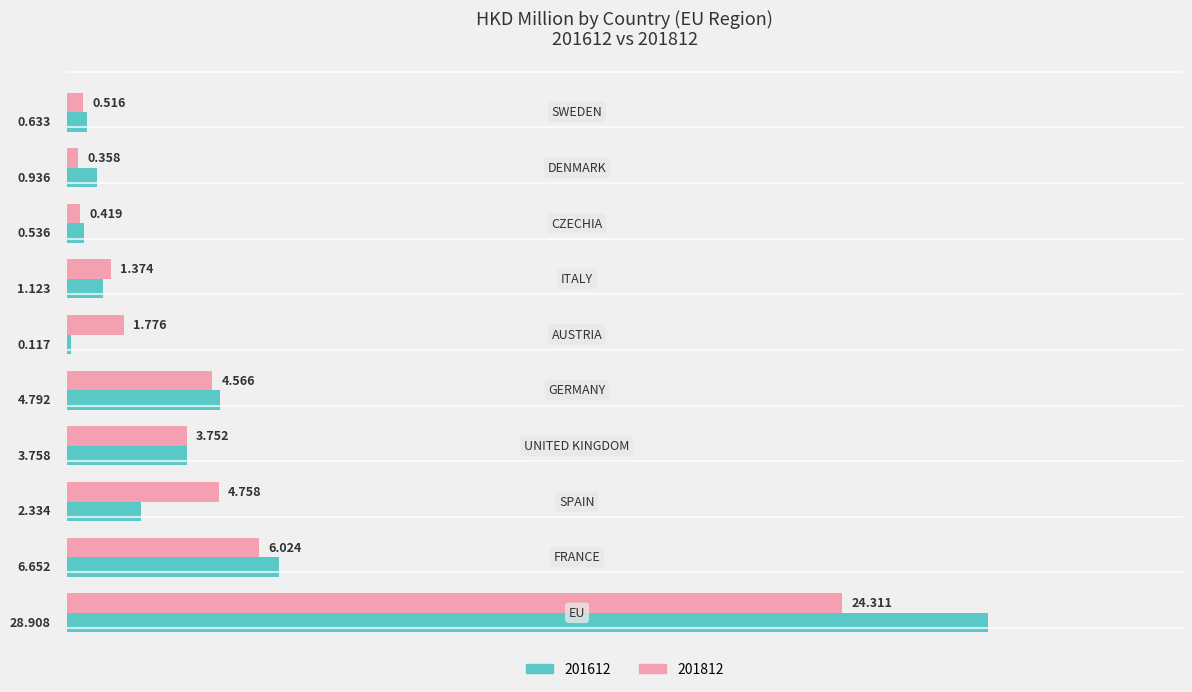

What is the label of the 2nd bar from the right?

DENMARK